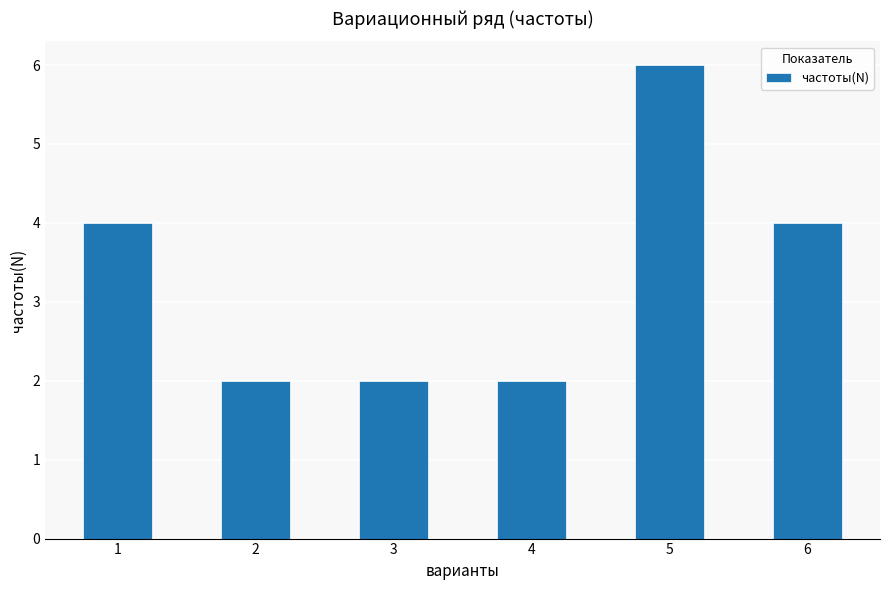

How many values are between 2 and 4?

5